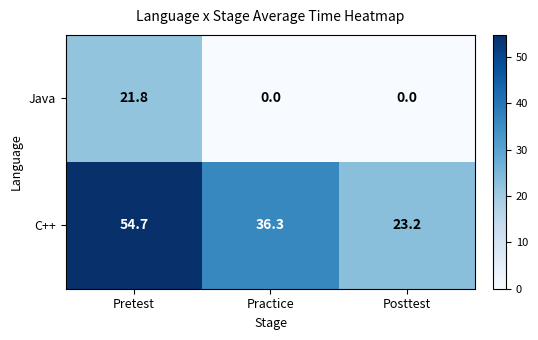

What is the difference between the maximum and second lowest values in the C++ series?

18.4